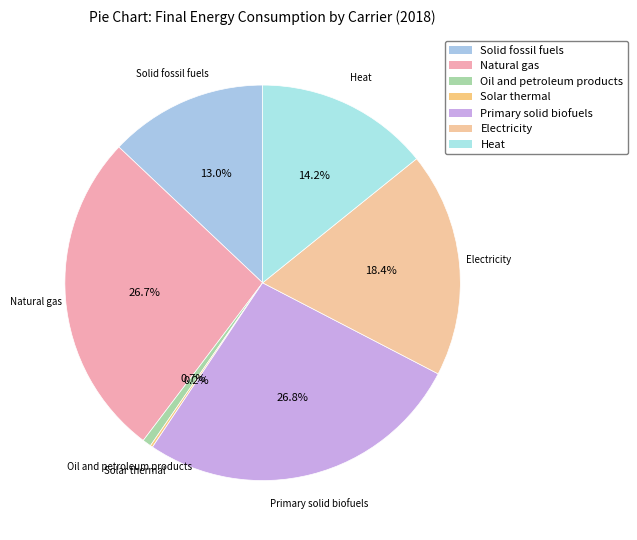

How many slices are in this pie chart?

7